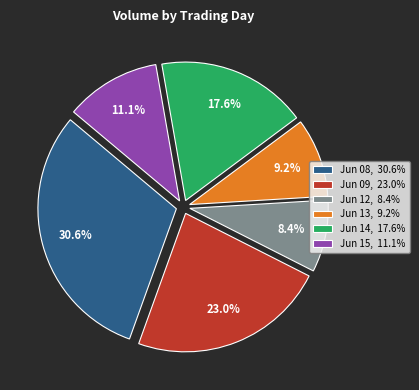

Is there any slice that represents more than half of the pie?

No